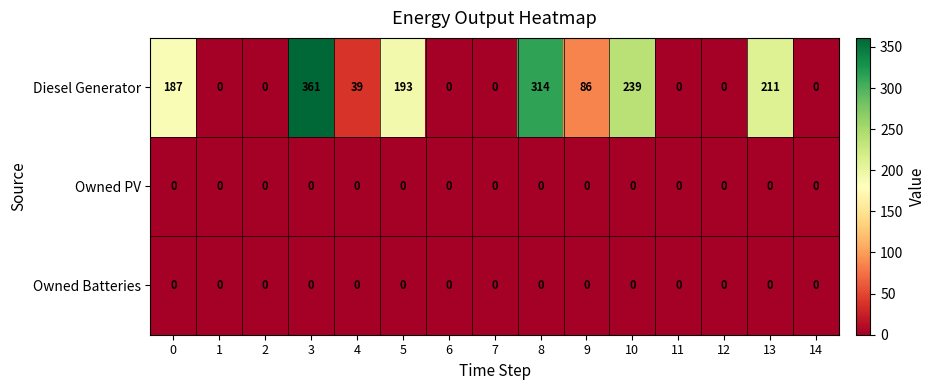

The Owned PV series shows 0 at 12. True or false?

True